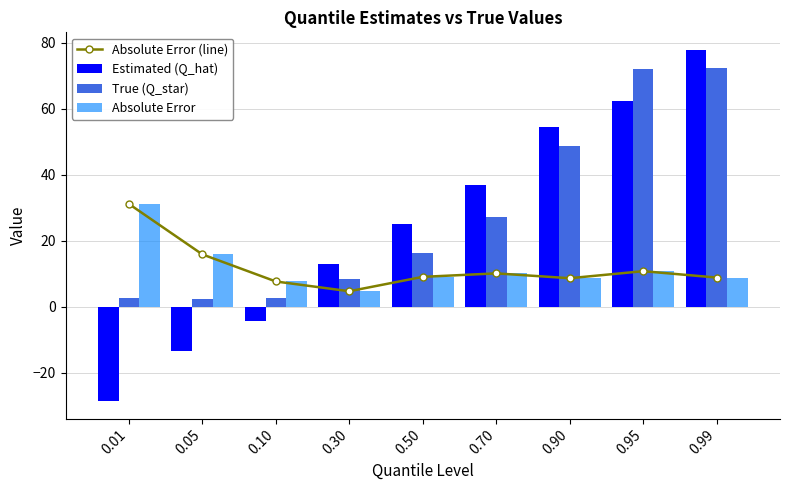

Which series has the largest range (max minus min)?

Estimated (Q_hat)